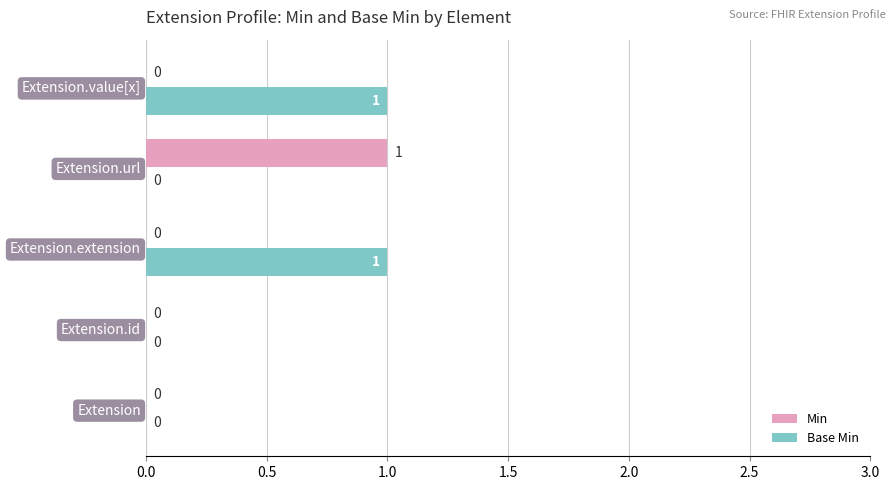

Between Extension and Extension.value[x], which series saw the biggest shift?

Base Min